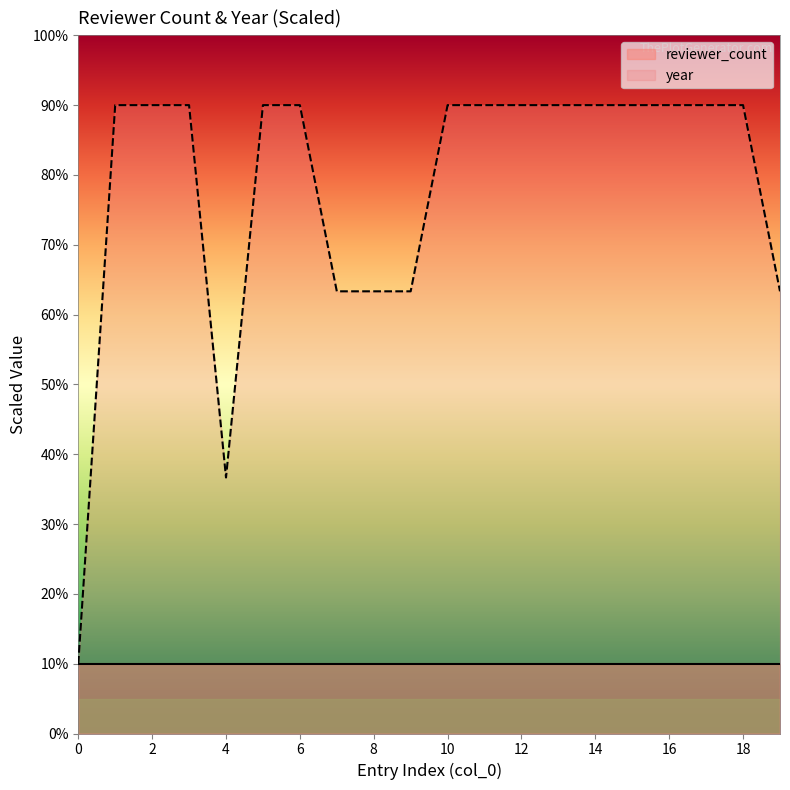

At which label is the value closest to 50?

7